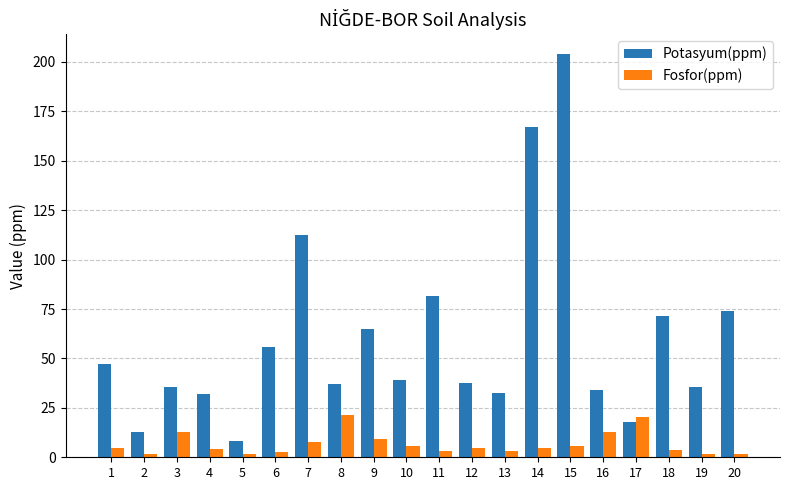

What is the value of the Fosfor(ppm) bar at the 11th from the left?

3.0